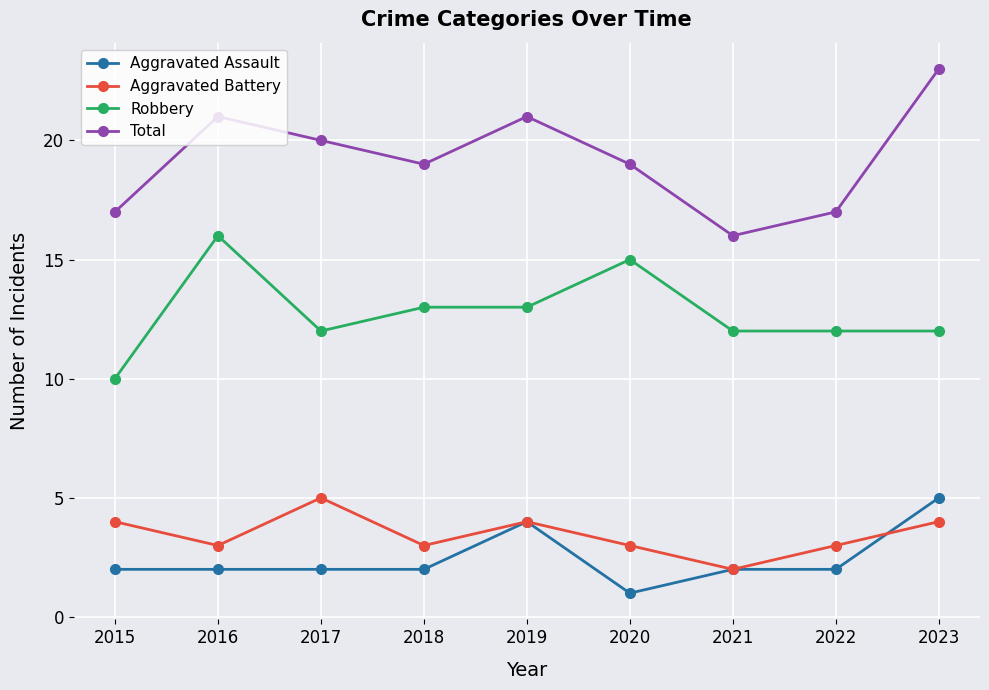

What is the value of the Robbery point at the 4th from the left?

13